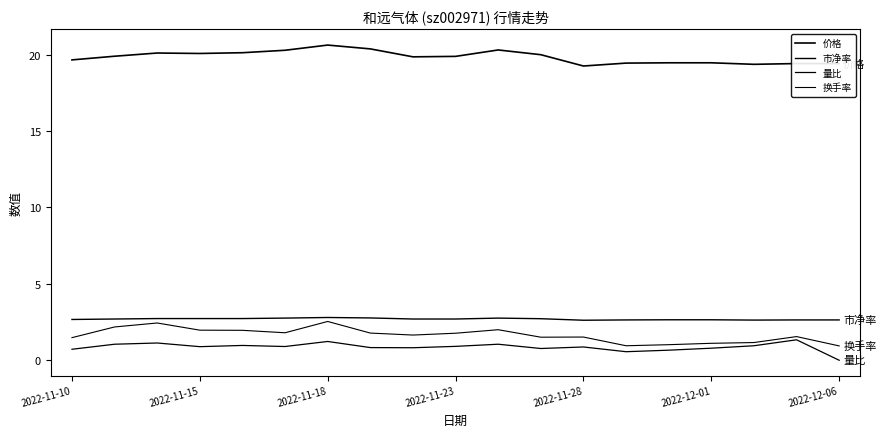

Reading left to right, transcribe all the data shown in this chart.

价格: 19.7	19.9	20.1	20.1	20.1	20.3	20.6	20.4	19.9	19.9	20.3	20.0	19.3	19.4	19.5	19.5	19.4	19.4	19.4
市净率: 2.7	2.7	2.7	2.7	2.7	2.8	2.8	2.8	2.7	2.7	2.8	2.7	2.6	2.6	2.6	2.6	2.6	2.6	2.6
量比: 0.7	1.1	1.1	0.9	1.0	0.9	1.2	0.8	0.8	0.9	1.1	0.8	0.9	0.6	0.7	0.8	0.9	1.3	0.0
换手率: 1.5	2.2	2.4	2.0	2.0	1.8	2.5	1.8	1.6	1.8	2.0	1.5	1.5	0.9	1.0	1.1	1.2	1.6	0.9